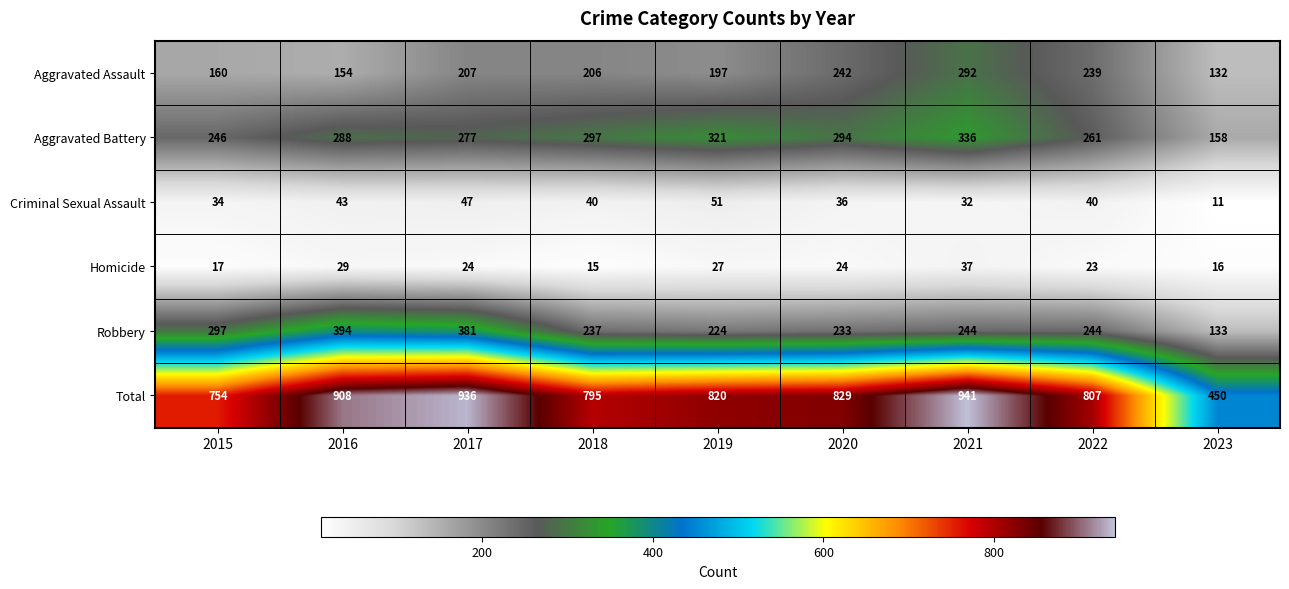

The value of Aggravated Assault at 2016 is 154. True or false?

True